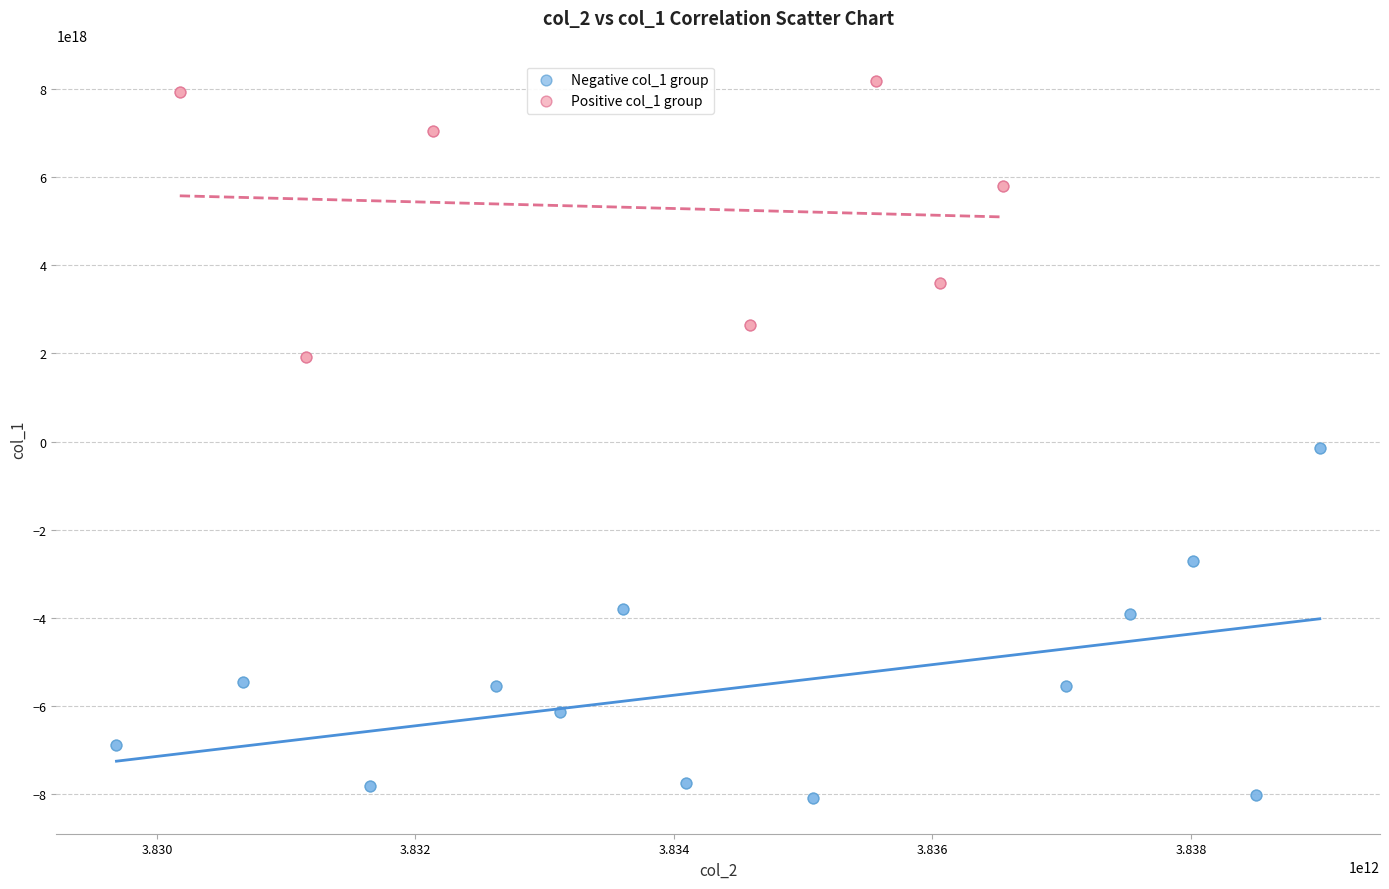

Which series reaches the maximum Y coordinate?

Positive col_1 group